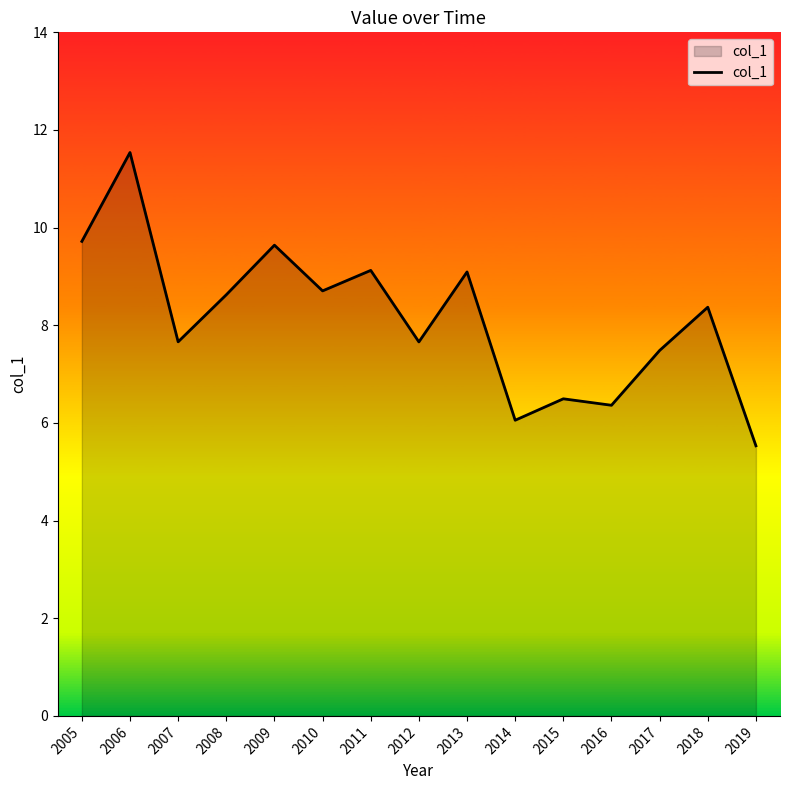

Is it true that the value at 2018 is 8.4?

True